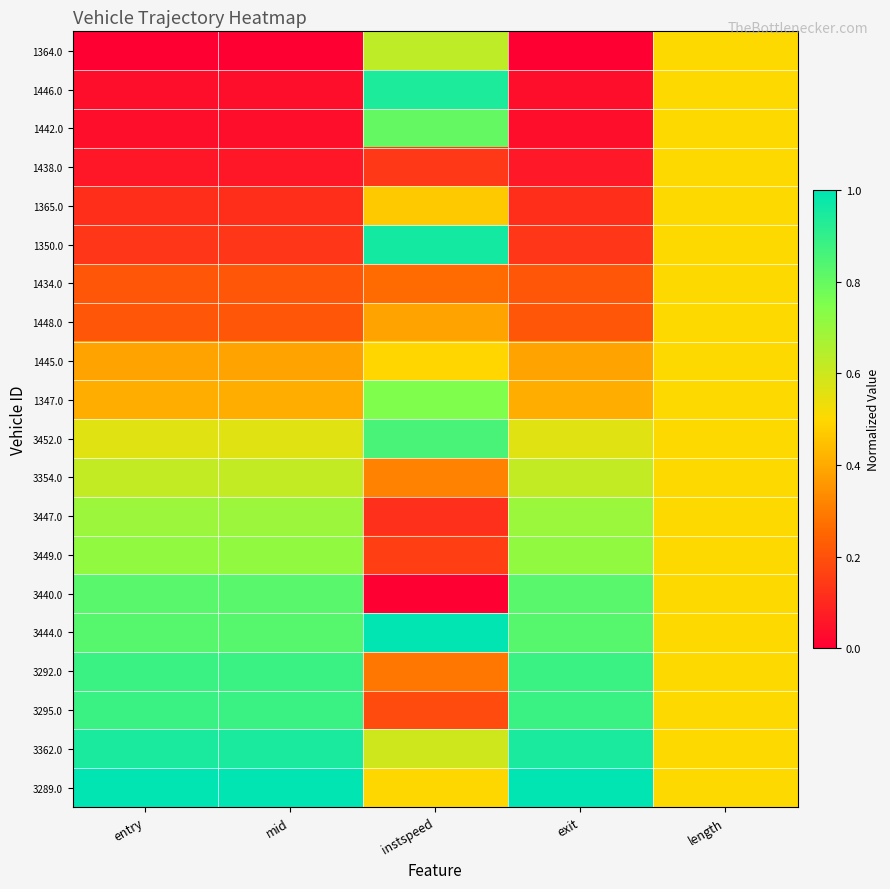

Reading left to right, transcribe all the data shown in this chart.

1364.0: entry=0.0	mid=0.0	instspeed=0.6	exit=0.0	length=0.5
1446.0: entry=0.0	mid=0.0	instspeed=0.9	exit=0.0	length=0.5
1442.0: entry=0.0	mid=0.0	instspeed=0.8	exit=0.0	length=0.5
1438.0: entry=0.1	mid=0.1	instspeed=0.1	exit=0.1	length=0.5
1365.0: entry=0.1	mid=0.1	instspeed=0.5	exit=0.1	length=0.5
1350.0: entry=0.1	mid=0.1	instspeed=1.0	exit=0.1	length=0.5
1434.0: entry=0.2	mid=0.2	instspeed=0.3	exit=0.2	length=0.5
1448.0: entry=0.2	mid=0.2	instspeed=0.4	exit=0.2	length=0.5
1445.0: entry=0.4	mid=0.4	instspeed=0.5	exit=0.4	length=0.5
1347.0: entry=0.4	mid=0.4	instspeed=0.7	exit=0.4	length=0.5
3452.0: entry=0.6	mid=0.6	instspeed=0.9	exit=0.6	length=0.5
3354.0: entry=0.6	mid=0.6	instspeed=0.3	exit=0.6	length=0.5
3447.0: entry=0.7	mid=0.7	instspeed=0.1	exit=0.7	length=0.5
3449.0: entry=0.7	mid=0.7	instspeed=0.2	exit=0.7	length=0.5
3440.0: entry=0.8	mid=0.8	instspeed=0.0	exit=0.8	length=0.5
3444.0: entry=0.8	mid=0.8	instspeed=1.0	exit=0.8	length=0.5
3292.0: entry=0.9	mid=0.9	instspeed=0.3	exit=0.9	length=0.5
3295.0: entry=0.9	mid=0.9	instspeed=0.2	exit=0.9	length=0.5
3362.0: entry=0.9	mid=0.9	instspeed=0.6	exit=0.9	length=0.5
3289.0: entry=1.0	mid=1.0	instspeed=0.5	exit=1.0	length=0.5